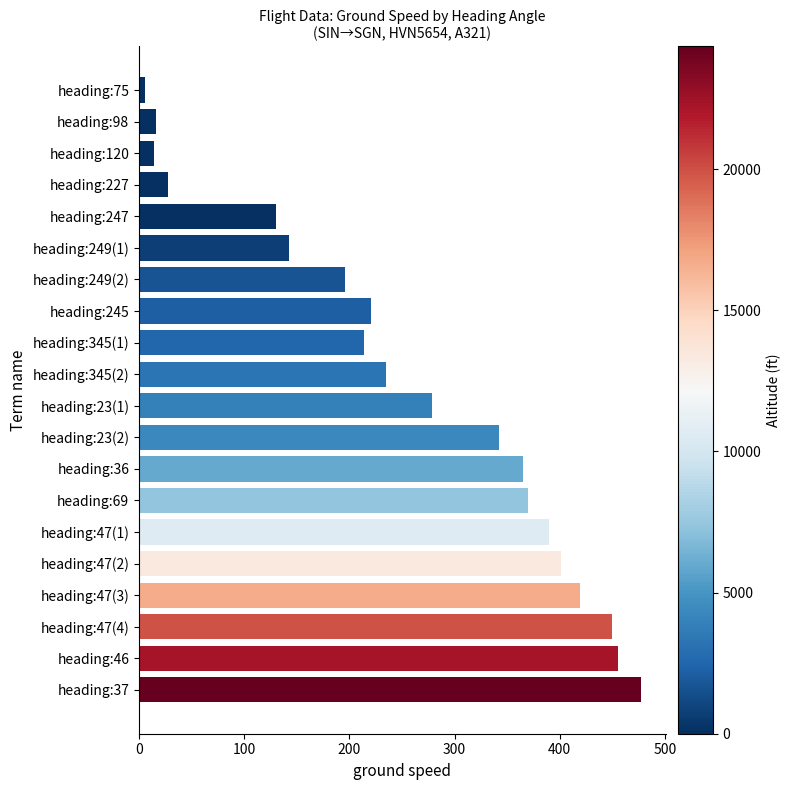

What is the change in value from heading:98 to heading:69?

+354